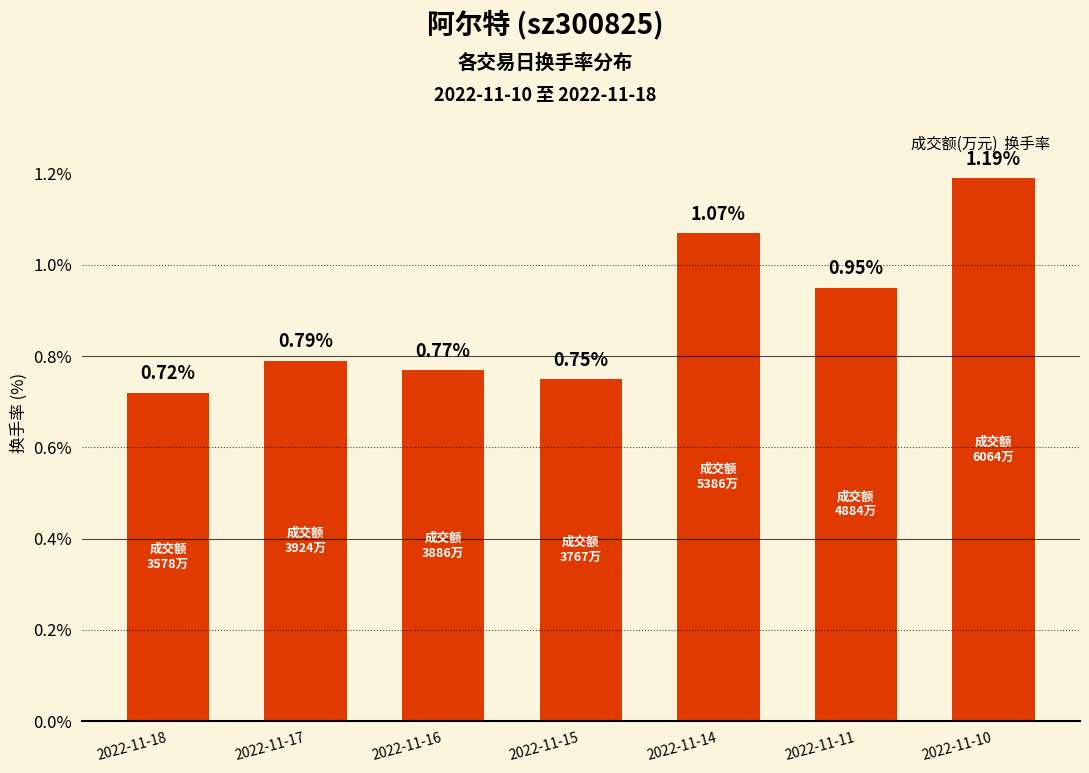

Rank the categories by value from lowest to highest.

2022-11-18, 2022-11-15, 2022-11-16, 2022-11-17, 2022-11-11, 2022-11-14, 2022-11-10